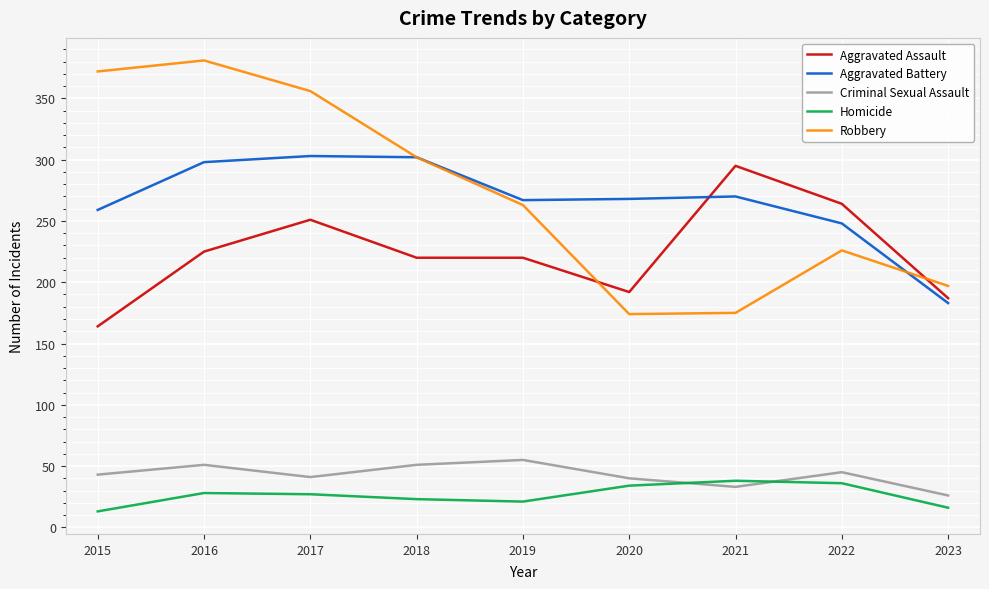

What is the difference between the Aggravated Battery values at 2022 and 2015?

11